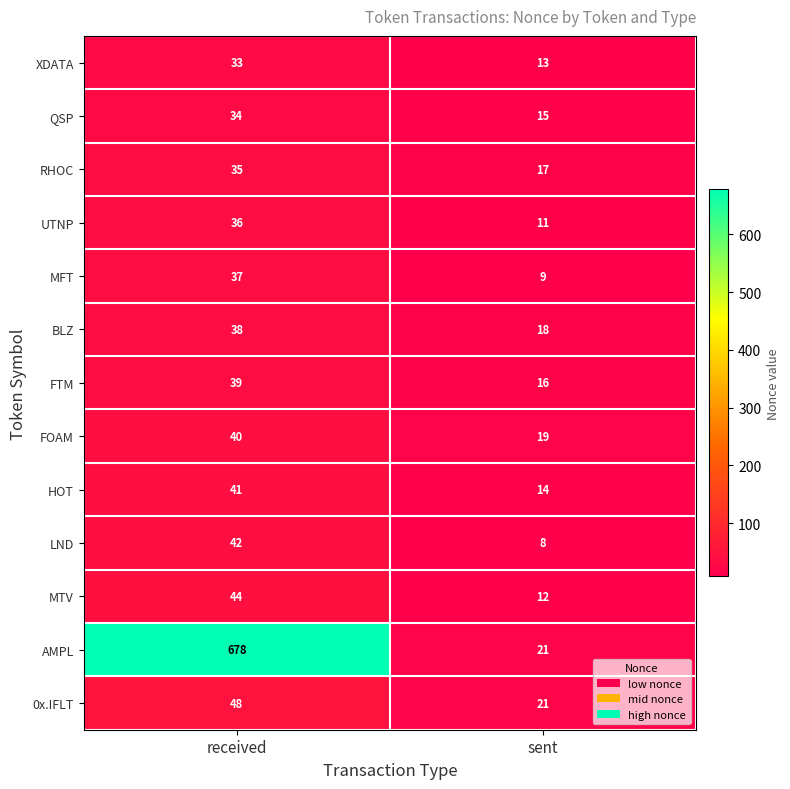

What is the sum of all MFT values?

46